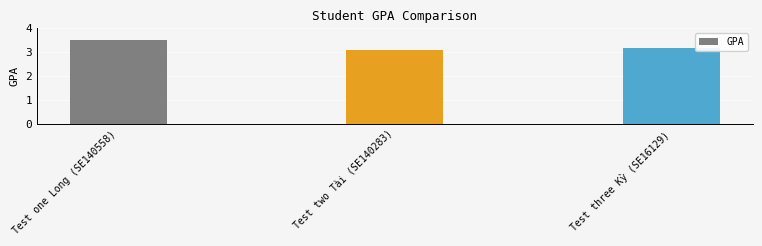

Are the bars grouped side by side (vs. stacked)?

No